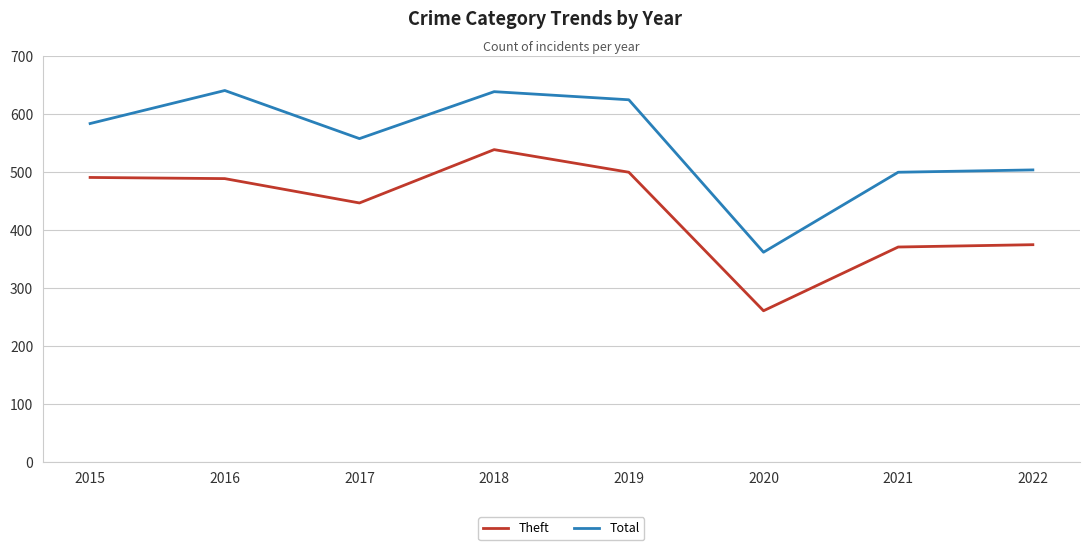

What are all the series names shown in the legend?

Theft, Total